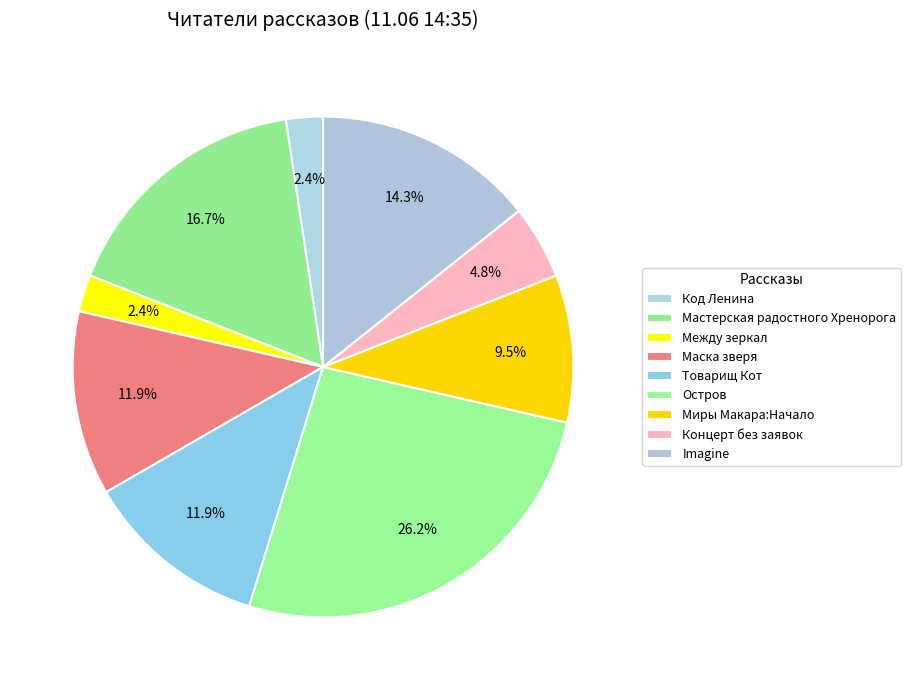

How many slices are in this pie chart?

9